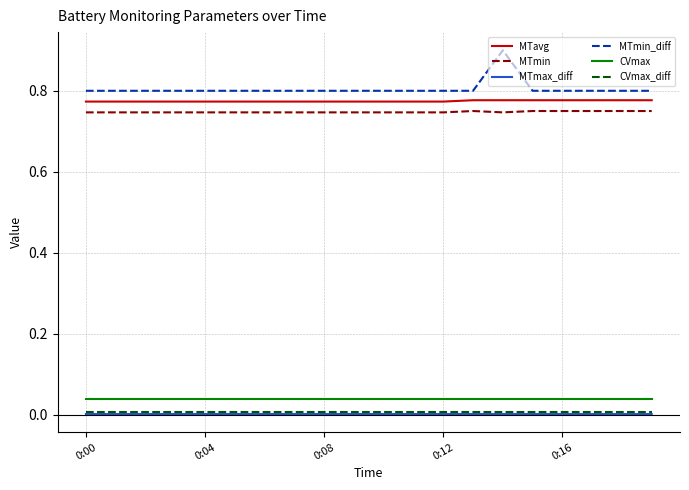

What is the maximum value shown in the chart?

0.9